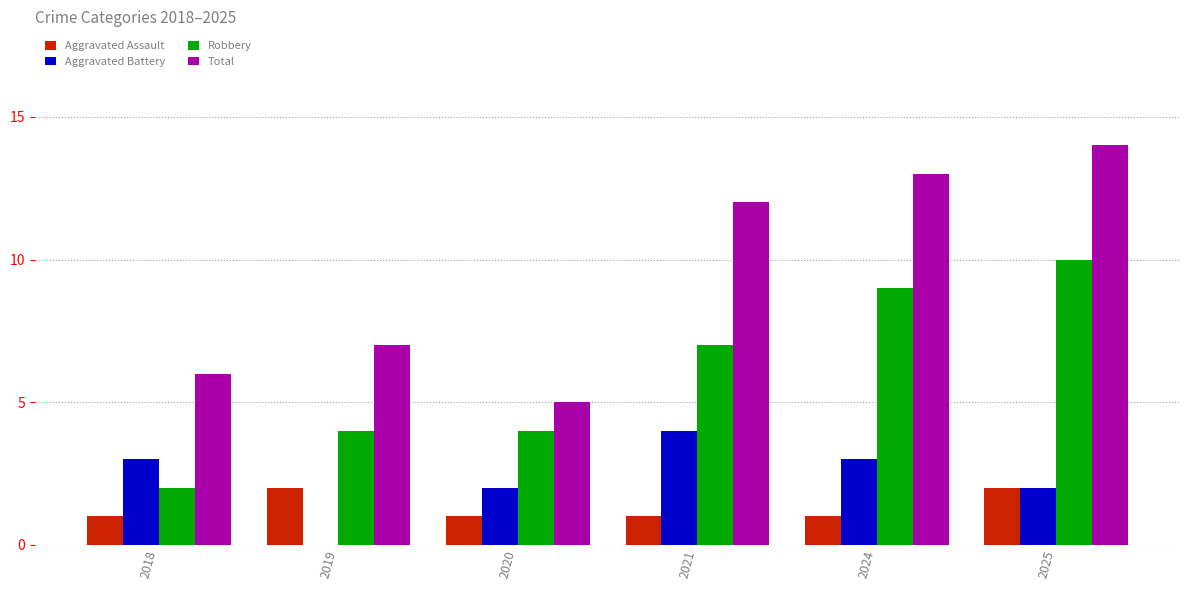

What is the maximum value for Total?

14